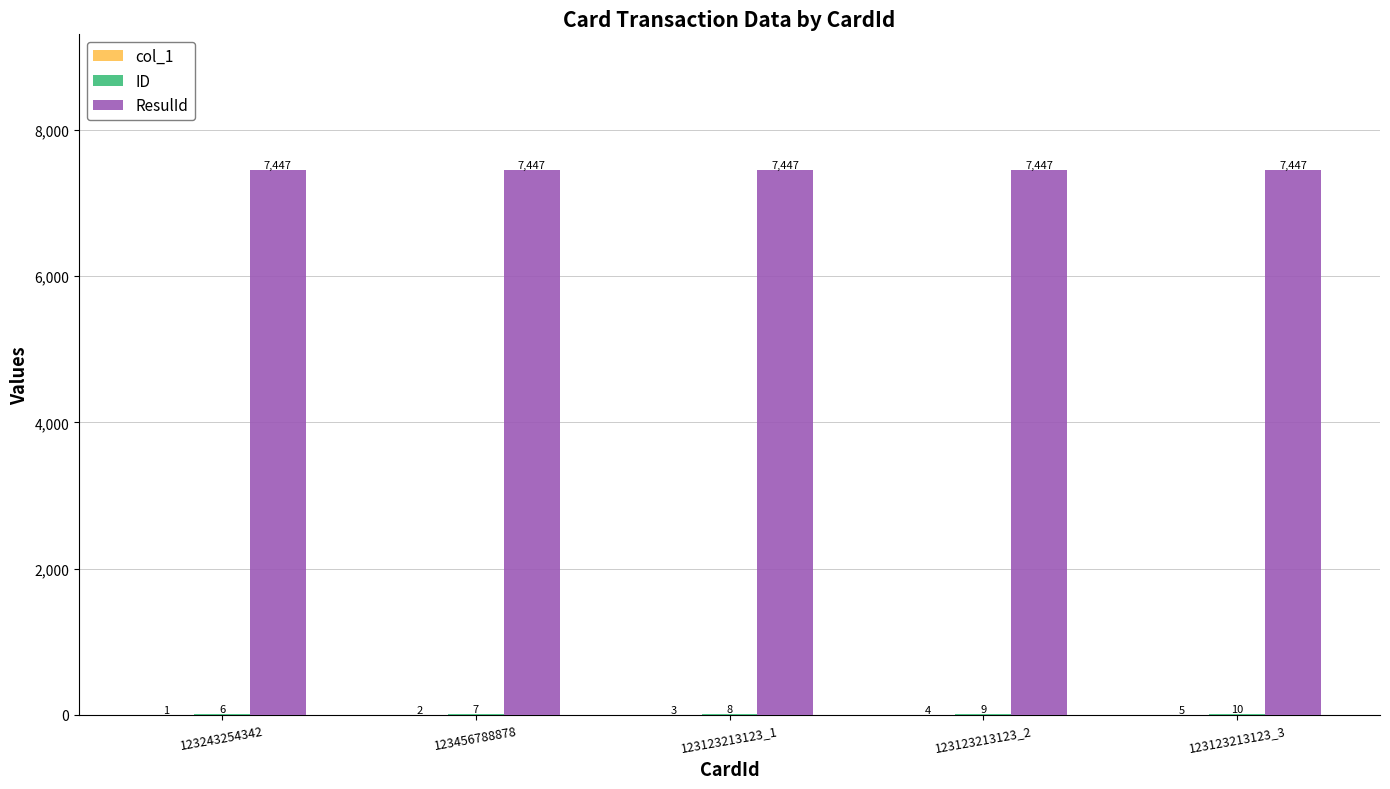

What is the sum of the ResulId values at 123123213123_2 and 123123213123_1?

14894